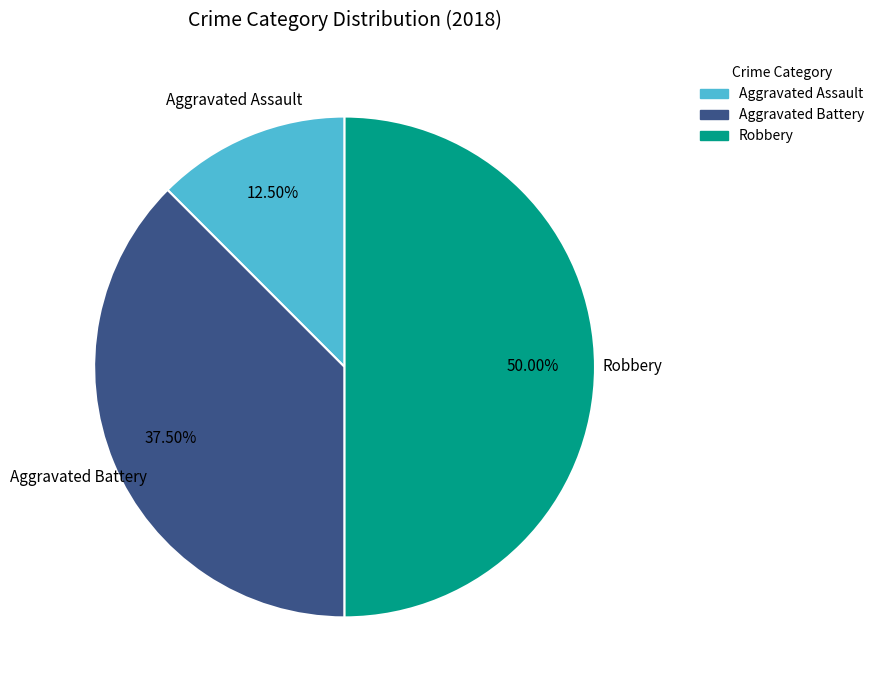

What is the largest slice in the pie chart?

Robbery